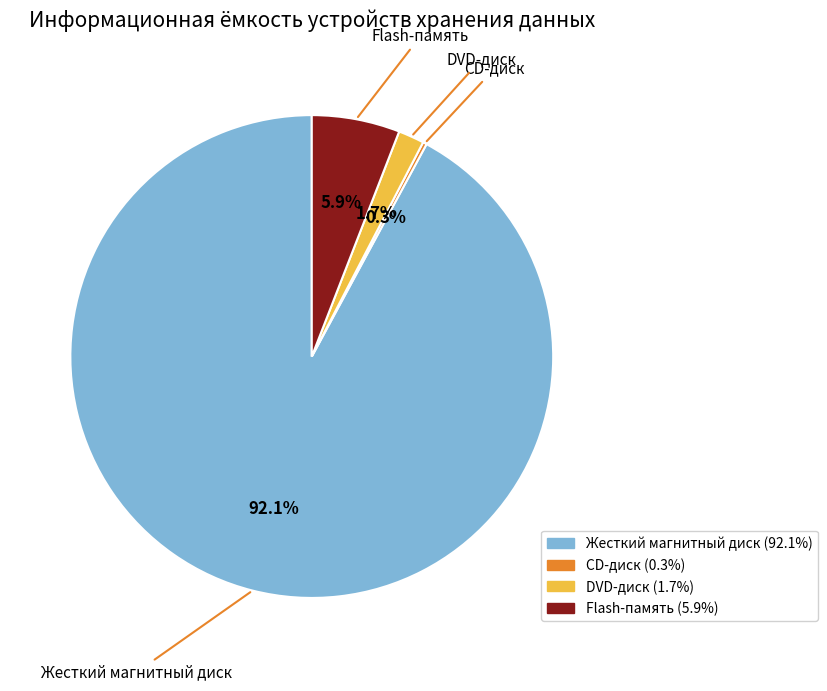

What percentage do DVD-диск and Жесткий магнитный диск together represent?

93.8%